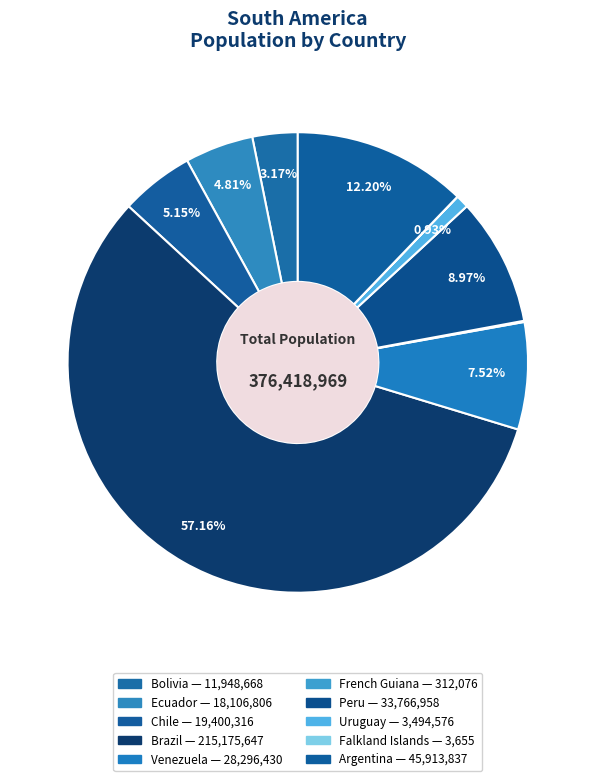

Is it true that Brazil is 57% of the pie?

True